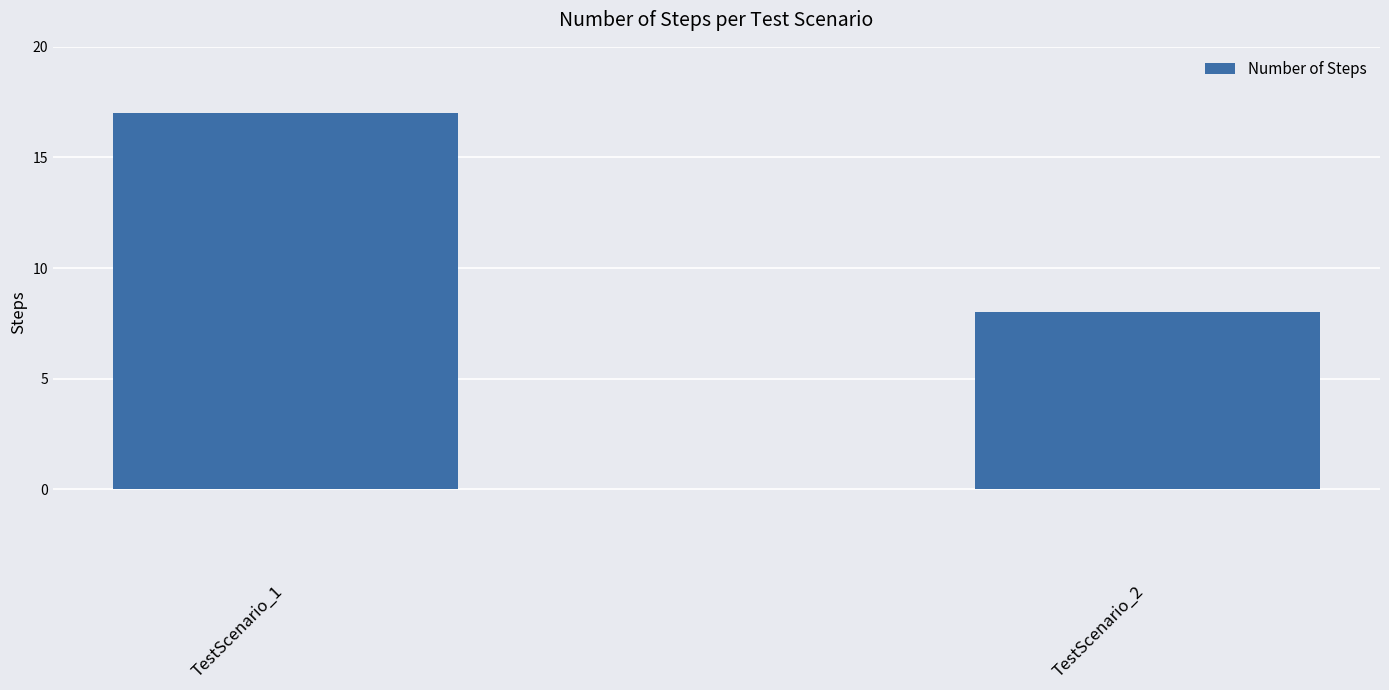

List the labels in order of value, smallest first.

TestScenario_2, TestScenario_1